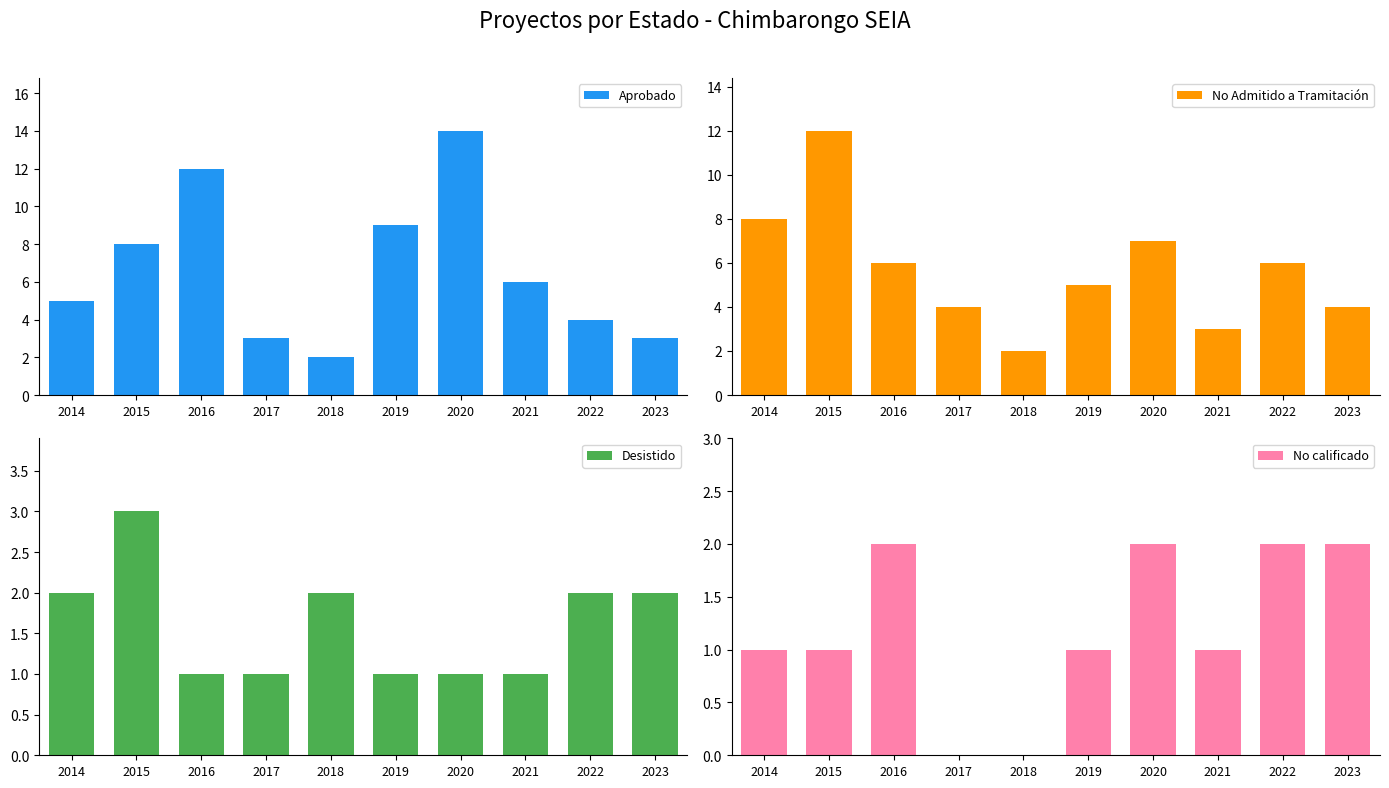

What is the value of the Desistido bar at the 6th from the left?

1